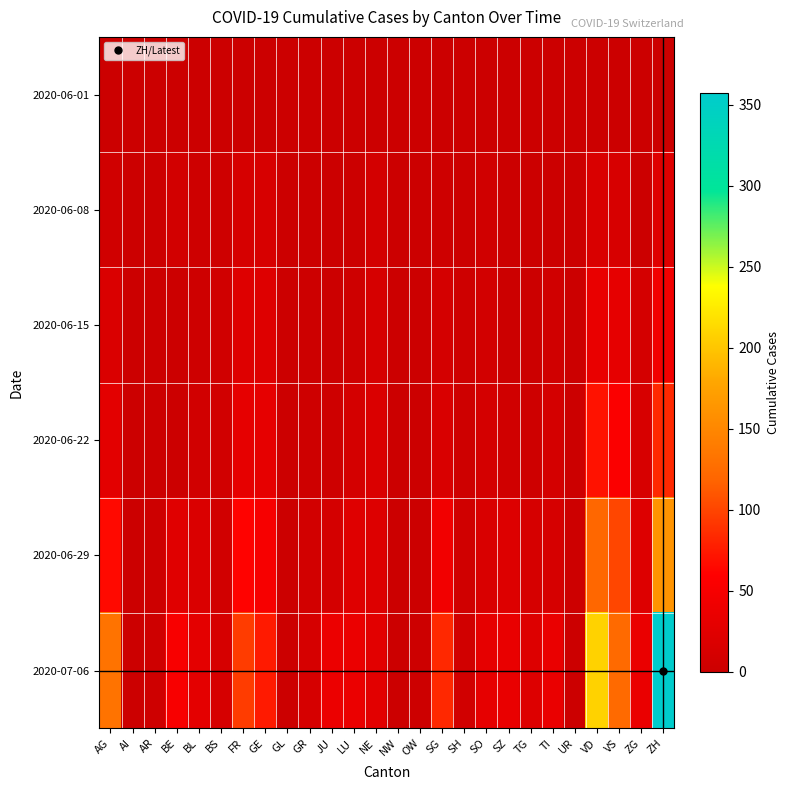

Reading left to right, list all the values displayed in this chart.

2020-06-01: AG=0	AI=0	AR=0	BE=0	BL=1	BS=0	FR=0	GE=1	GL=0	GR=0	JU=0	LU=0	NE=0	NW=0	OW=0	SG=0	SH=0	SO=0	SZ=0	TG=0	TI=0	UR=0	VD=0	VS=1	ZG=0	ZH=0
2020-06-08: AG=5	AI=0	AR=0	BE=8	BL=3	BS=4	FR=13	GE=14	GL=0	GR=1	JU=0	LU=1	NE=9	NW=0	OW=0	SG=4	SH=1	SO=6	SZ=0	TG=1	TI=1	UR=0	VD=16	VS=14	ZG=1	ZH=23
2020-06-15: AG=17	AI=0	AR=0	BE=0	BL=4	BS=5	FR=22	GE=22	GL=0	GR=2	JU=1	LU=3	NE=12	NW=0	OW=0	SG=11	SH=3	SO=8	SZ=1	TG=1	TI=6	UR=0	VD=35	VS=32	ZG=11	ZH=45
2020-06-22: AG=28	AI=0	AR=0	BE=0	BL=7	BS=7	FR=32	GE=32	GL=0	GR=3	JU=3	LU=10	NE=18	NW=0	OW=0	SG=16	SH=3	SO=11	SZ=6	TG=3	TI=11	UR=0	VD=71	VS=56	ZG=14	ZH=83
2020-06-29: AG=65	AI=0	AR=2	BE=25	BL=17	BS=7	FR=61	GE=51	GL=1	GR=8	JU=11	LU=23	NE=21	NW=0	OW=1	SG=46	SH=5	SO=16	SZ=21	TG=12	TI=13	UR=2	VD=121	VS=101	ZG=21	ZH=162
2020-07-06: AG=132	AI=0	AR=4	BE=52	BL=29	BS=12	FR=95	GE=75	GL=1	GR=13	JU=39	LU=37	NE=27	NW=0	OW=2	SG=83	SH=7	SO=32	SZ=35	TG=21	TI=36	UR=0	VD=208	VS=123	ZG=36	ZH=357